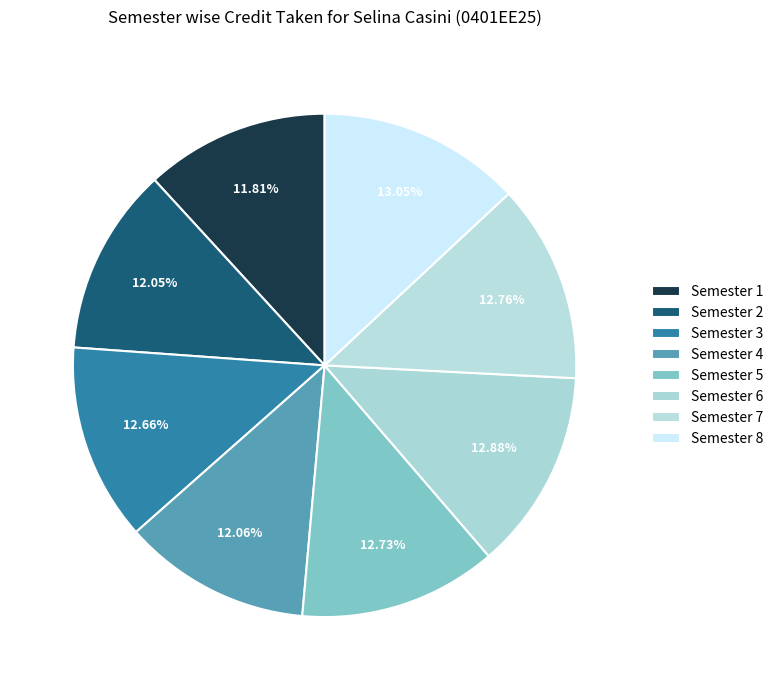

Count the number of slices in the pie.

8